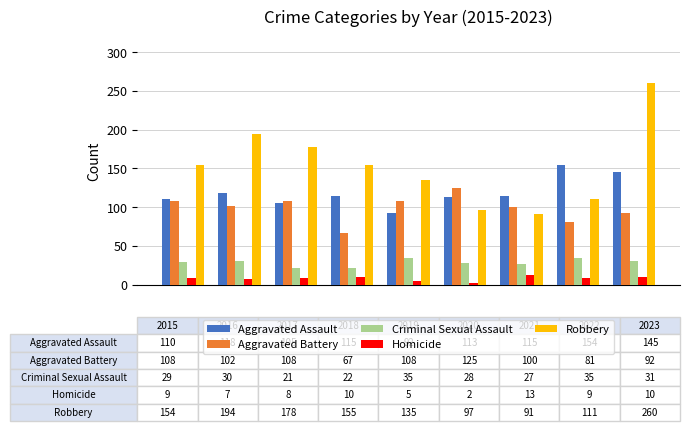

What is the difference between the maximum and minimum values in the Robbery series?

169